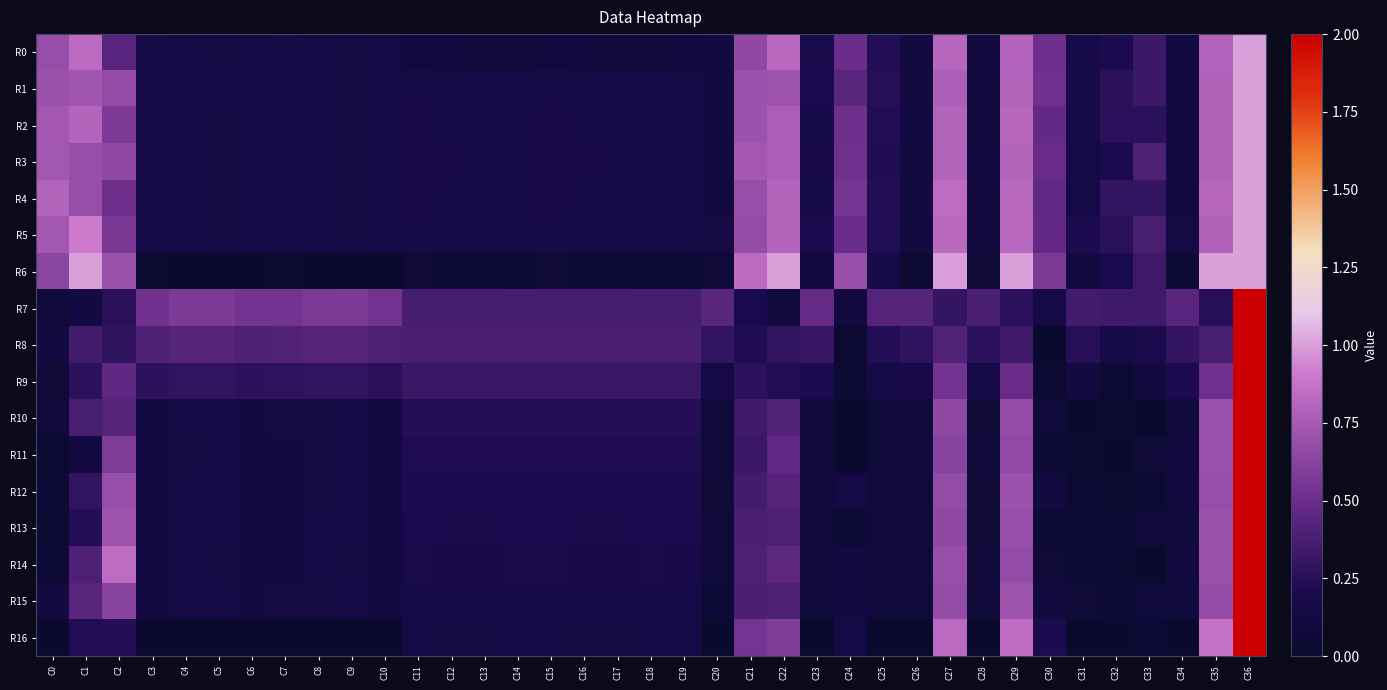

What is the total value across all series at C1?

8.5